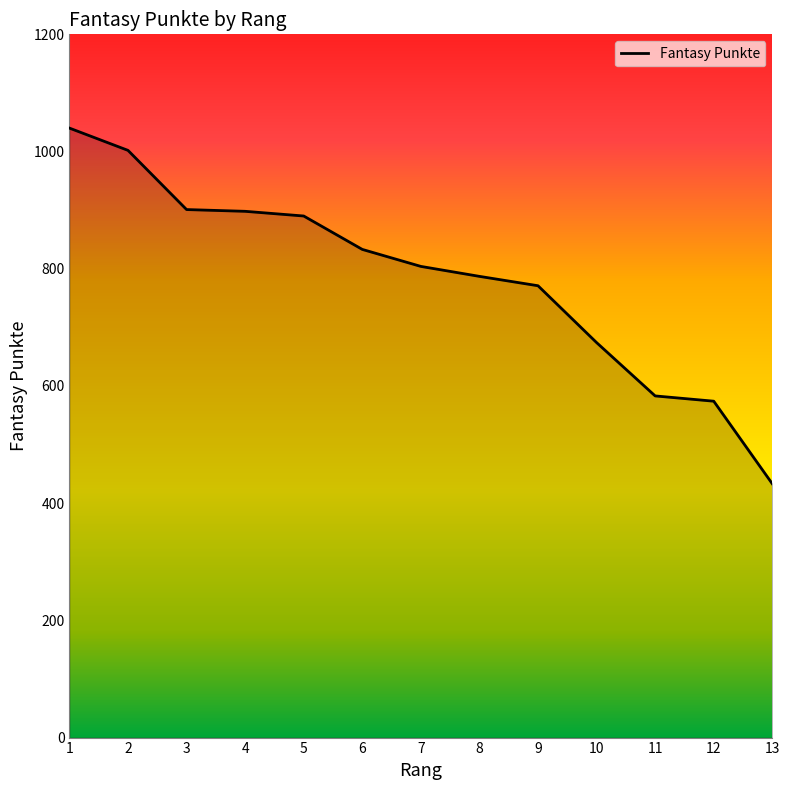

What is the maximum value shown in the chart?

1040